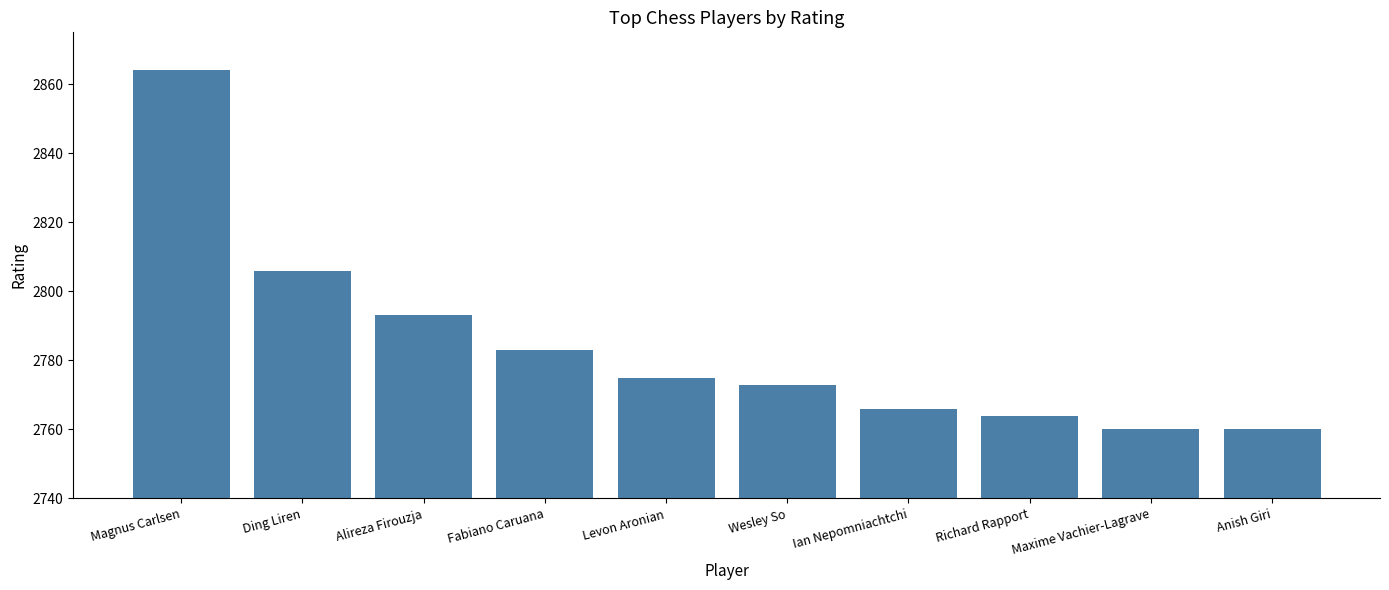

What is the difference between the second highest and second lowest values?

46